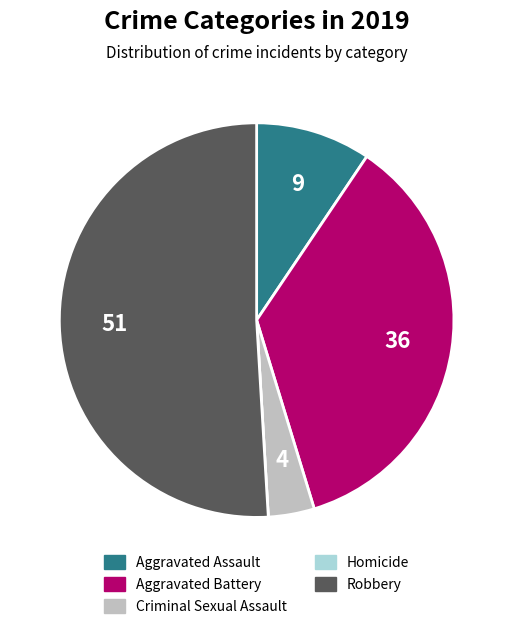

Which category has the biggest portion of the pie?

Robbery